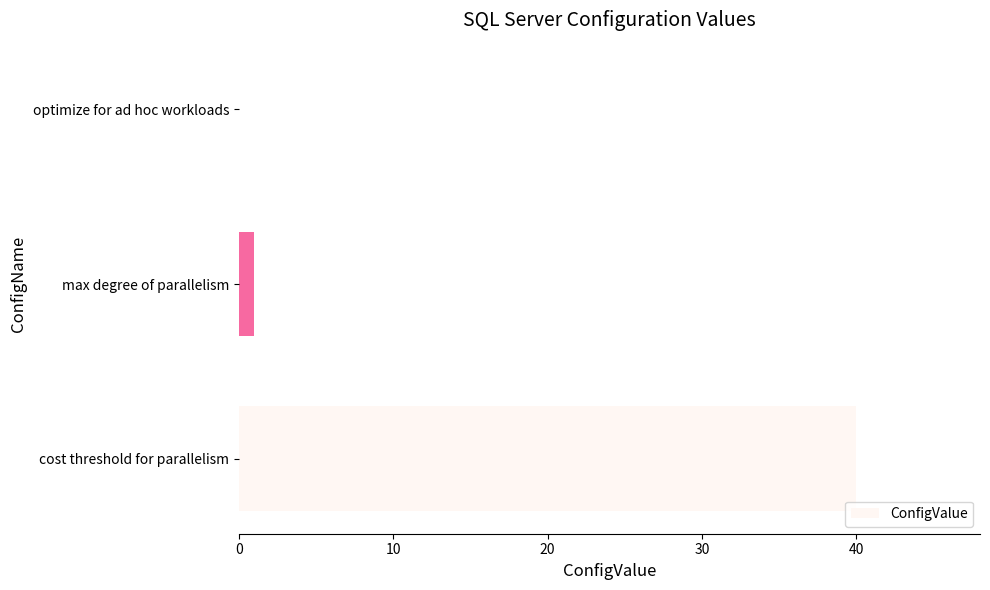

How many values are above zero?

2